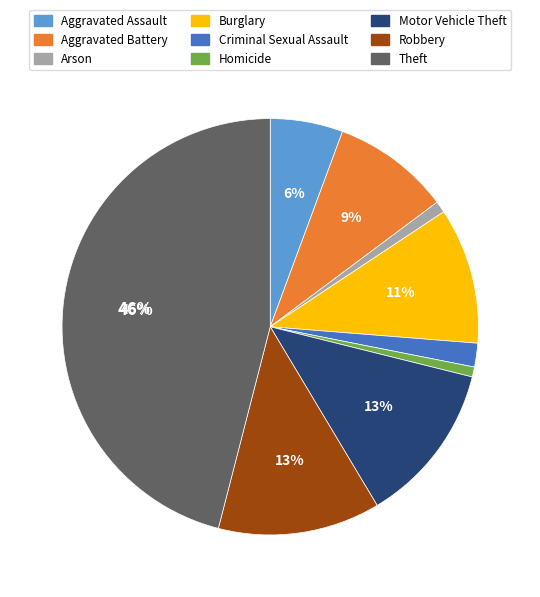

To the nearest percent, what portion does Aggravated Assault represent?

6%